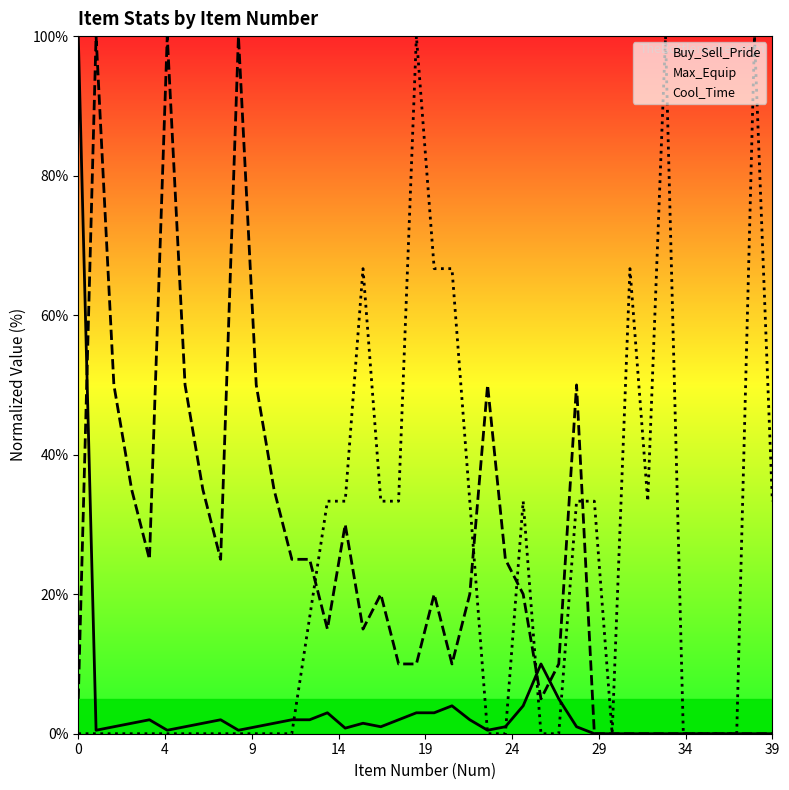

After their last crossing, which series has the higher values: Cool_Time or Max_Equip?

Cool_Time